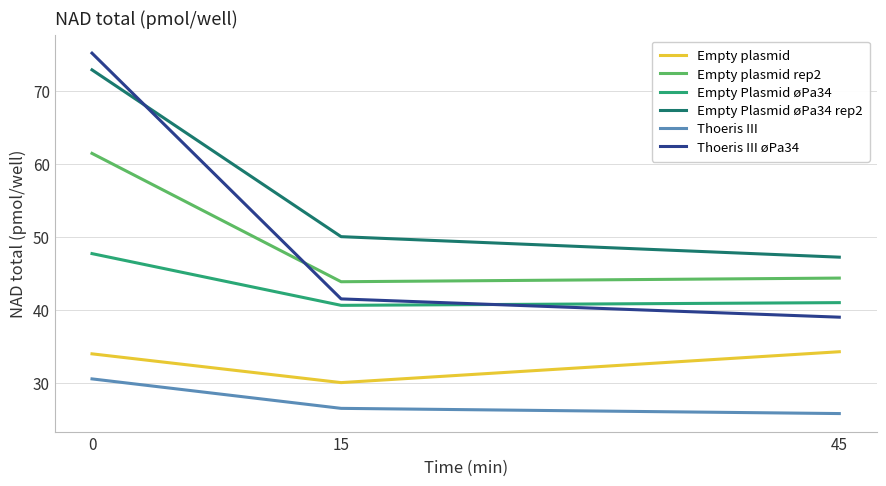

How many values in the Empty plasmid series exceed 33?

2